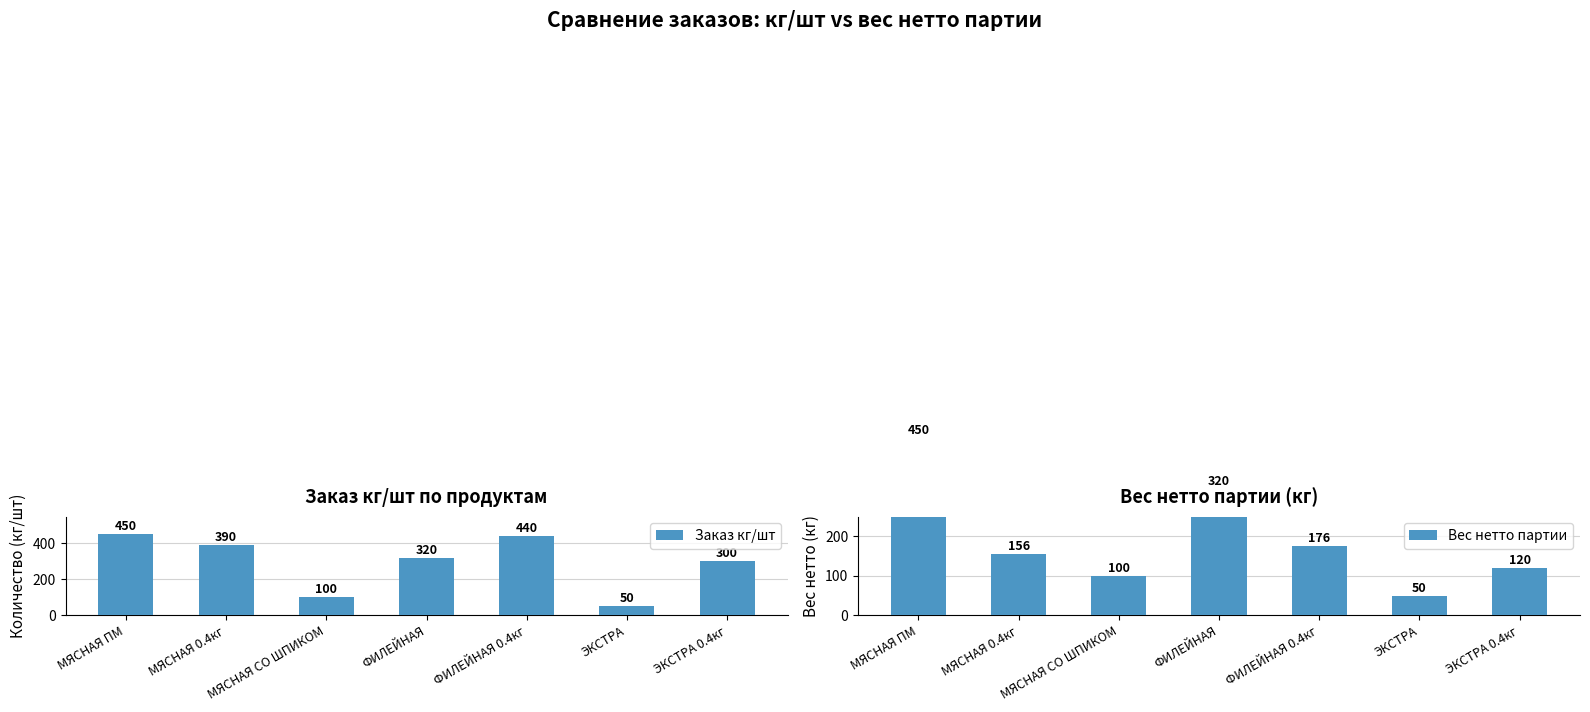

Does the chart contain stacked bars?

No